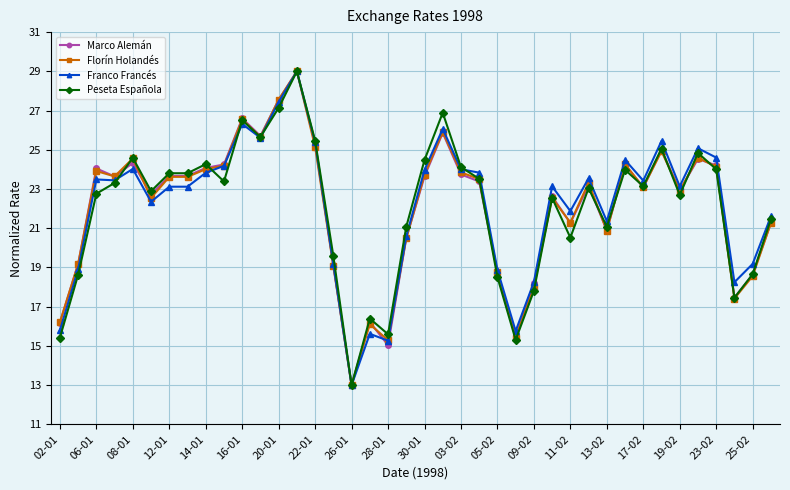

What is the value of the Peseta Española point at the 22nd from the left?

26.9